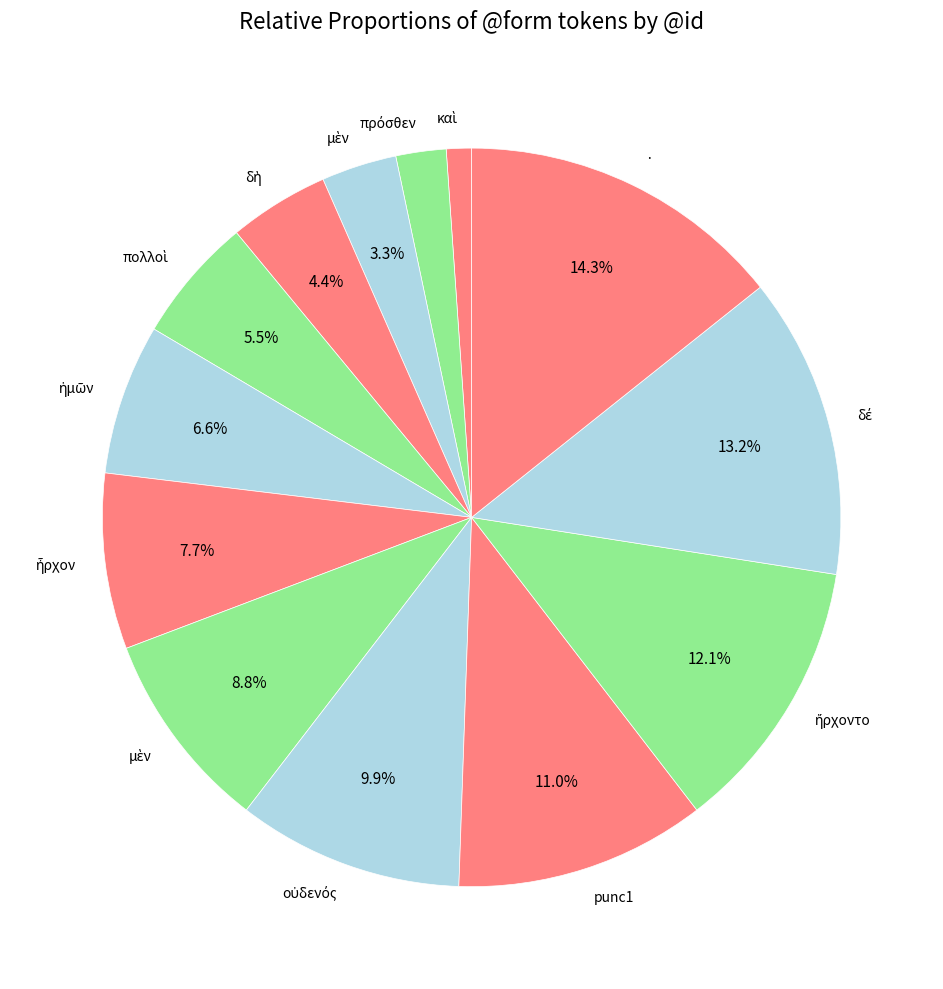

Does any single category account for the majority?

No